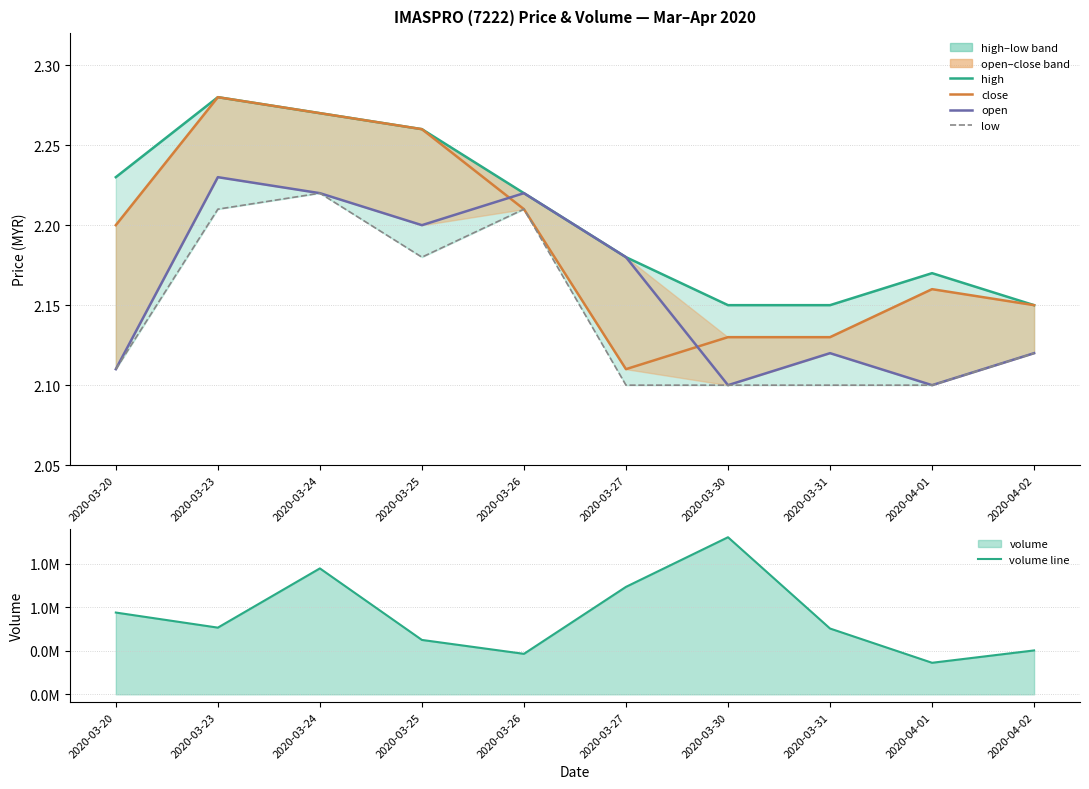

True or false: open and low cross at least once.

False